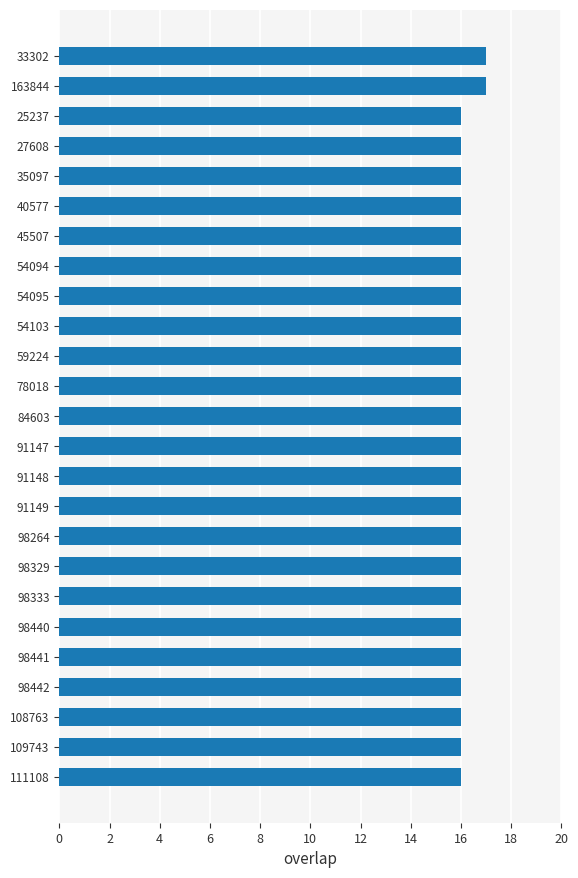

What is the minimum value shown in the chart?

16